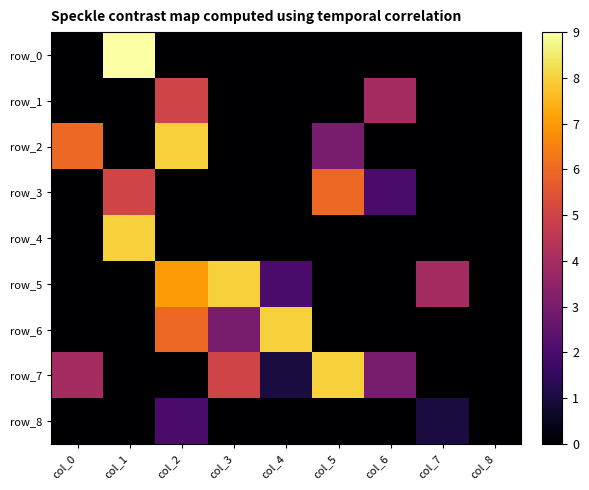

How many data points does each series have?

9